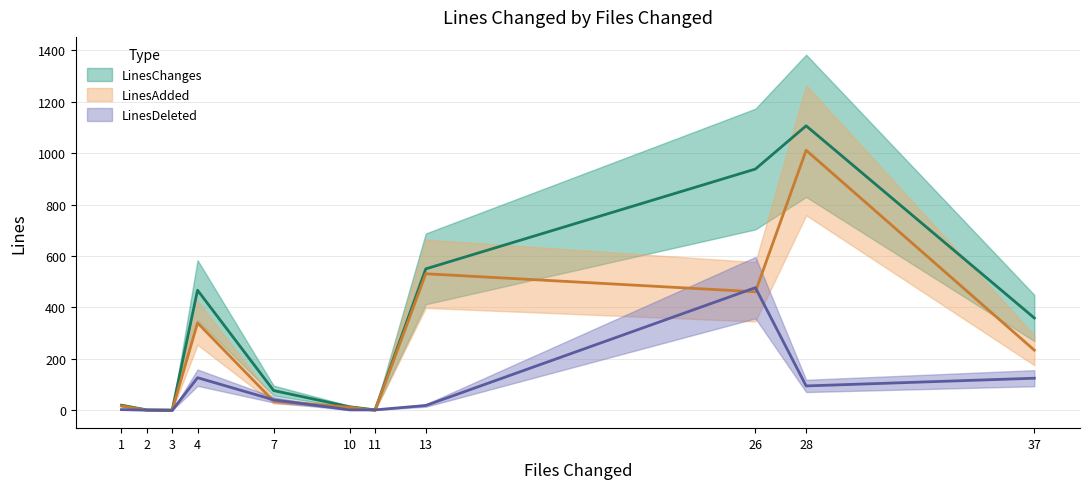

In LinesChanges, how many points are higher than both neighbors (excluding endpoints)?

2